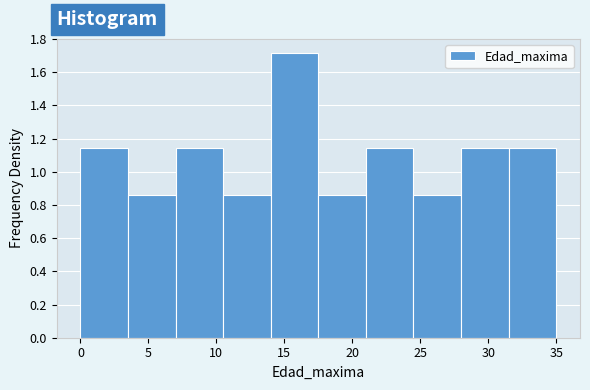

Reading left to right, list every bar in this chart as the range it spans on the x-axis followed by its height. The values are not printed on the chart, so give them approximately, as read against the axis.

0.0 to 3.5: 1.14
3.5 to 7.0: 0.86
7.0 to 10.5: 1.14
10.5 to 14.0: 0.86
14.0 to 17.5: 1.72
17.5 to 21.0: 0.86
21.0 to 24.5: 1.14
24.5 to 28.0: 0.86
28.0 to 31.5: 1.14
31.5 to 35.0: 1.14